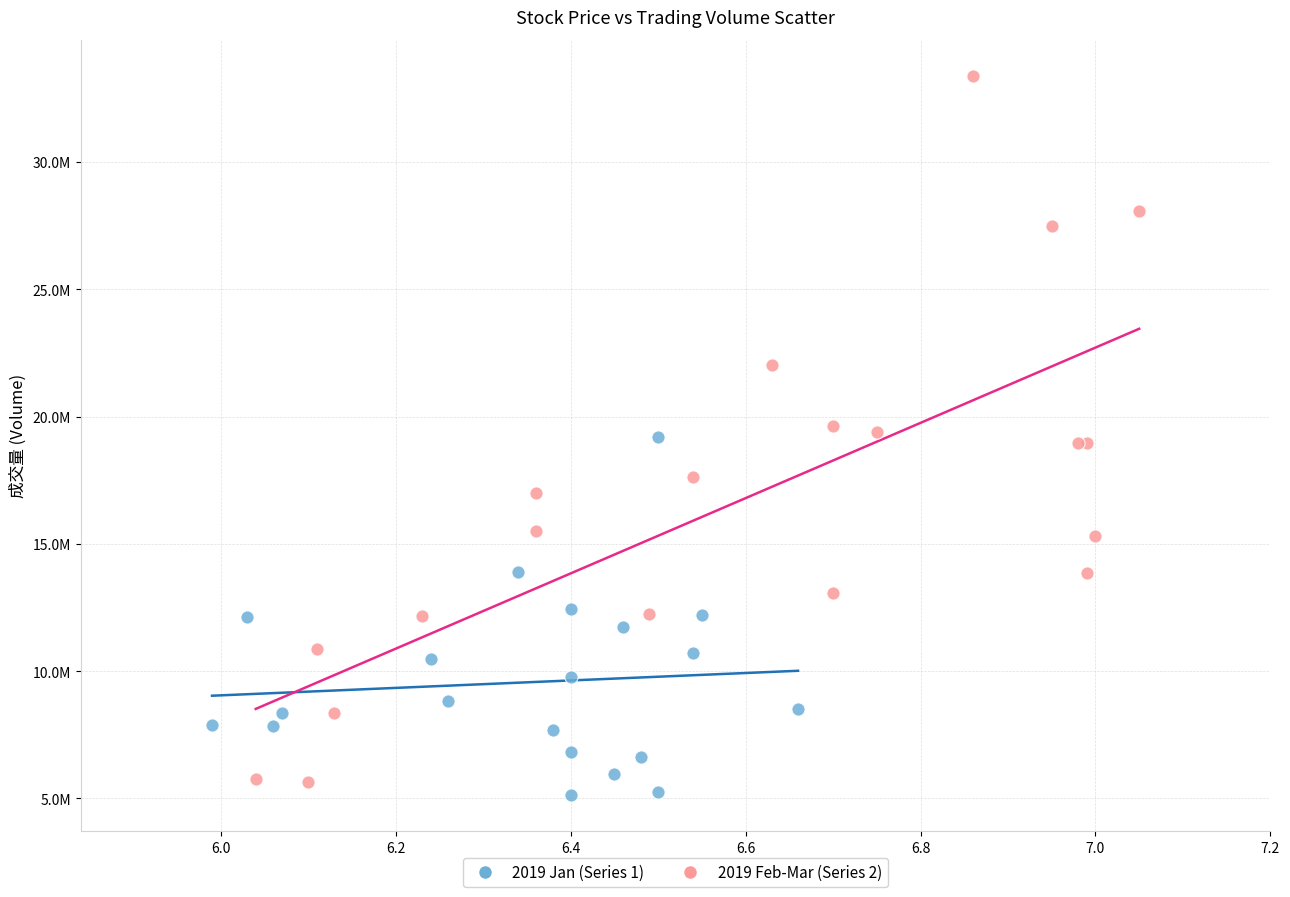

What are all the series names shown in the legend?

2019 Jan (Series 1), 2019 Feb-Mar (Series 2)